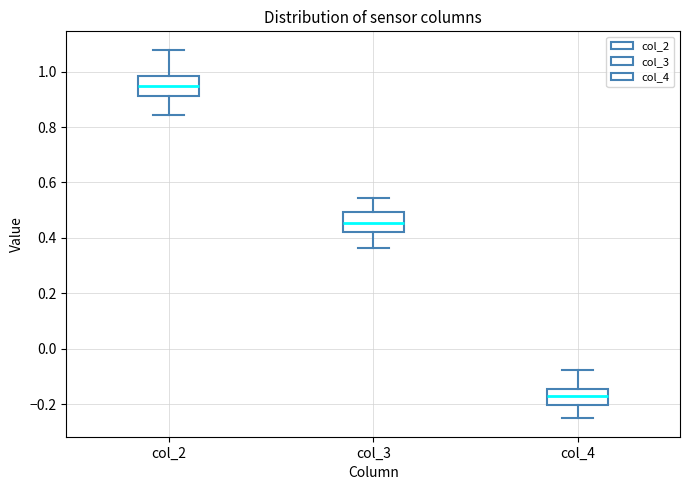

Where does the upper whisker of the box for col_2 end on the y-axis? The values are not printed on the chart, so give them approximately, as read against the axis.

1.08